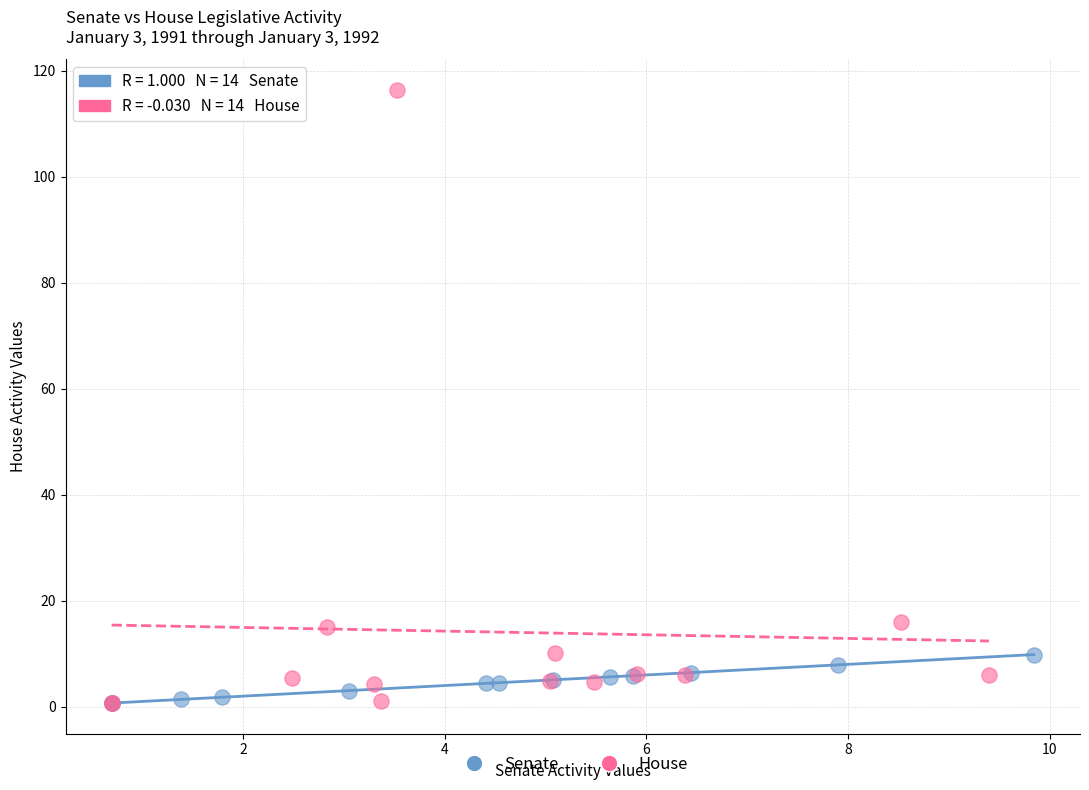

Which series has the widest spread of Y values?

House